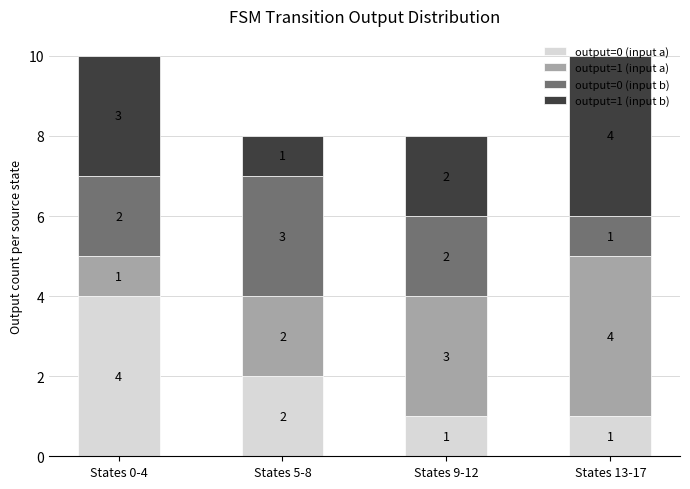

Which category has the highest value in the output=0 (input a) series?

States 0-4